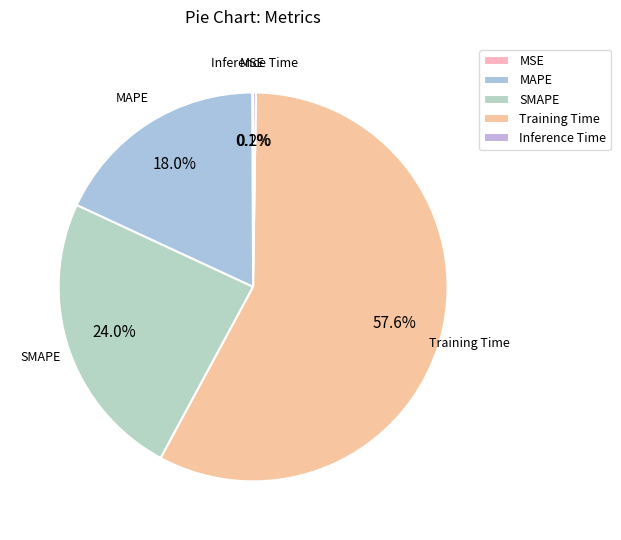

Which category has the biggest portion of the pie?

Training Time